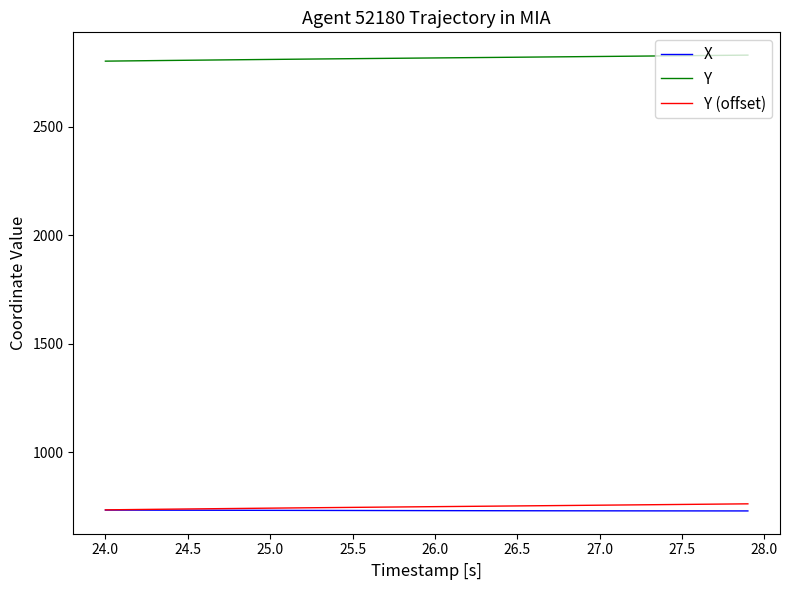

What is the minimum value shown in the chart?

728.6